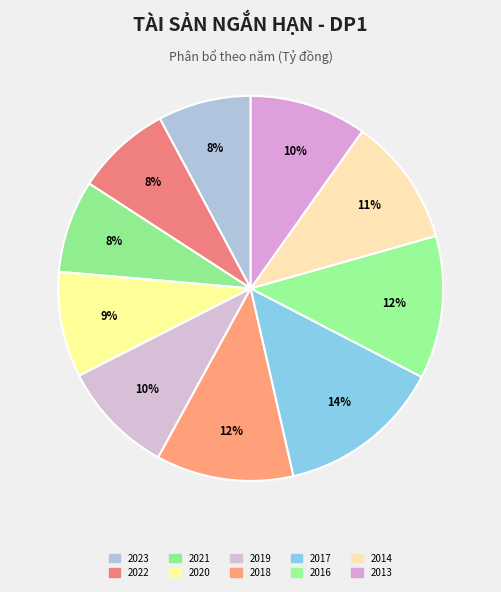

Is there a majority slice in this chart?

No